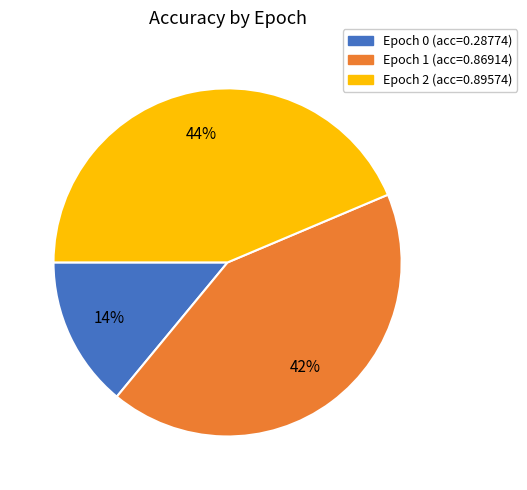

To the nearest percent, what is the average slice percentage?

33%